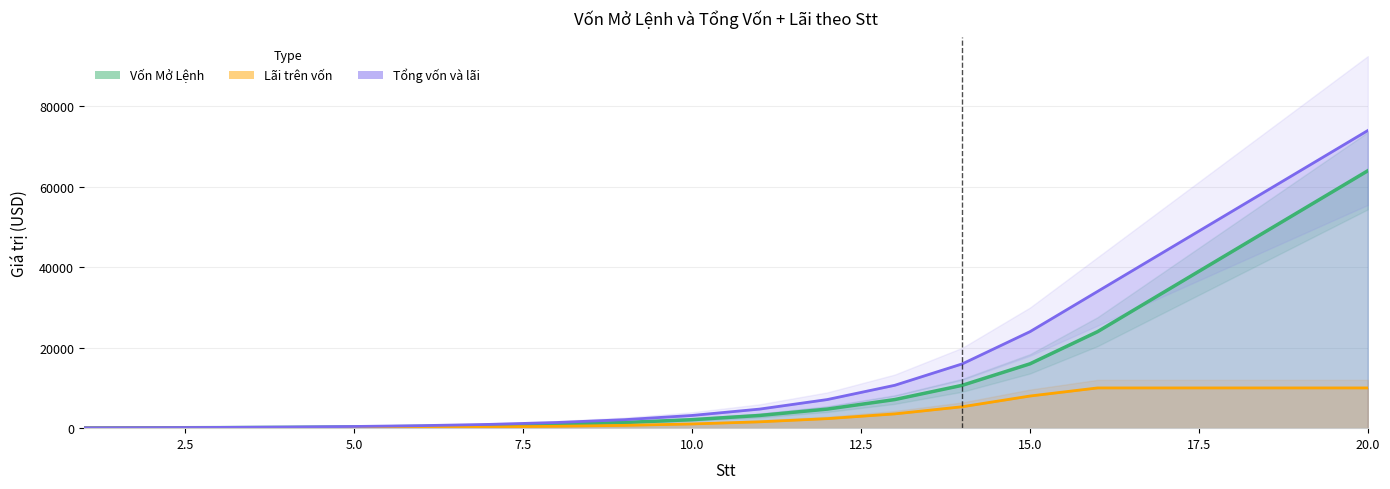

What are all the series names shown in the legend?

Vốn Mở Lệnh, Lãi trên vốn, Tổng vốn và lãi